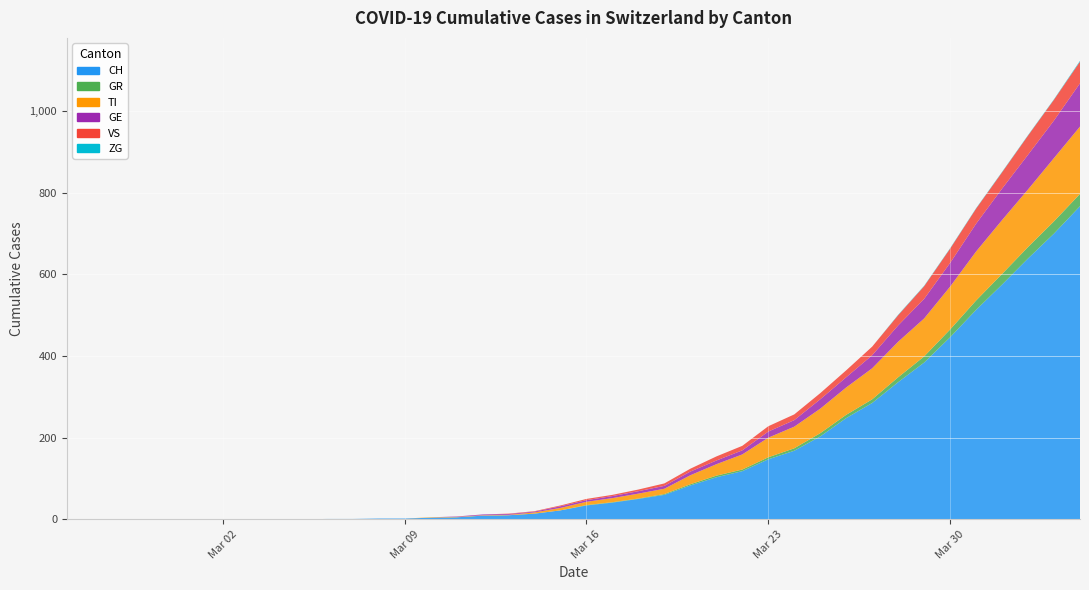

Reading left to right, what are all the values shown in this chart?

CH: 0	0	0	0	0	0	0	0	0	0	1	1	2	2	4	5	9	10	14	22	34	41	50	60	83	103	118	147	168	203	248	285	336	384	446	513	575	639	700	767
GR: 0	0	0	0	0	0	0	0	0	0	0	0	0	0	0	0	0	0	0	0	1	1	1	2	3	4	4	5	6	8	8	9	12	15	19	23	26	28	30	30
TI: 0	0	0	0	0	0	0	0	0	0	0	0	0	0	1	1	1	1	3	6	8	10	12	13	22	28	37	48	53	60	67	76	87	93	105	120	132	141	155	165
GE: 0	0	0	0	0	0	0	0	0	0	0	0	0	0	0	1	2	2	2	4	4	5	6	7	9	9	10	15	16	23	25	32	40	48	58	68	77	85	92	106
VS: 0	0	0	0	0	0	0	0	0	0	0	0	0	0	0	0	0	1	1	2	3	3	4	6	7	10	11	13	14	15	17	21	25	31	35	37	40	47	51	53
ZG: 0	0	0	0	0	0	0	0	0	0	0	0	0	0	0	0	0	0	0	0	0	0	0	0	0	0	0	0	0	0	0	0	1	1	1	1	1	1	1	2